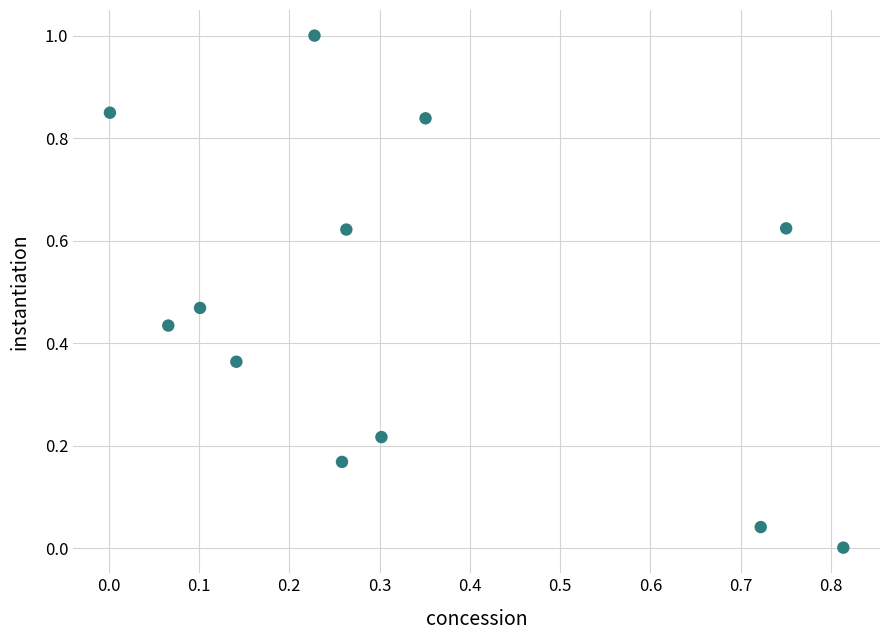

What is the range of Y values (max minus min)?

1.0